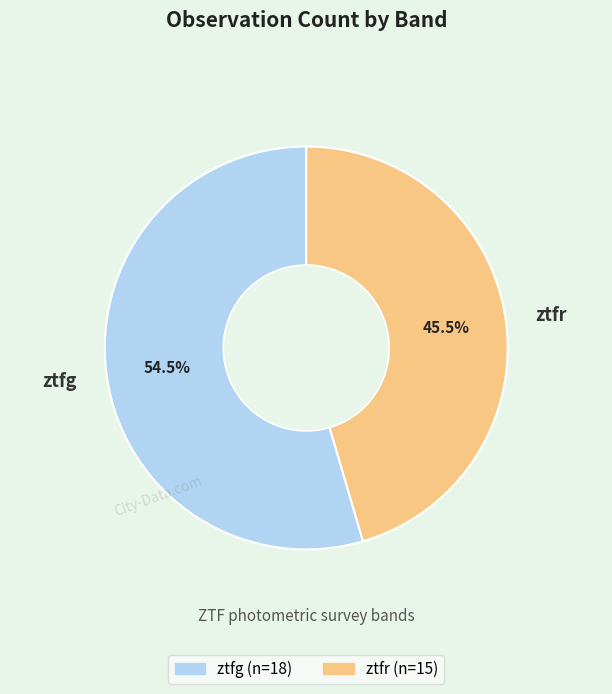

What is the total percentage of ztfr and ztfg?

100.0%